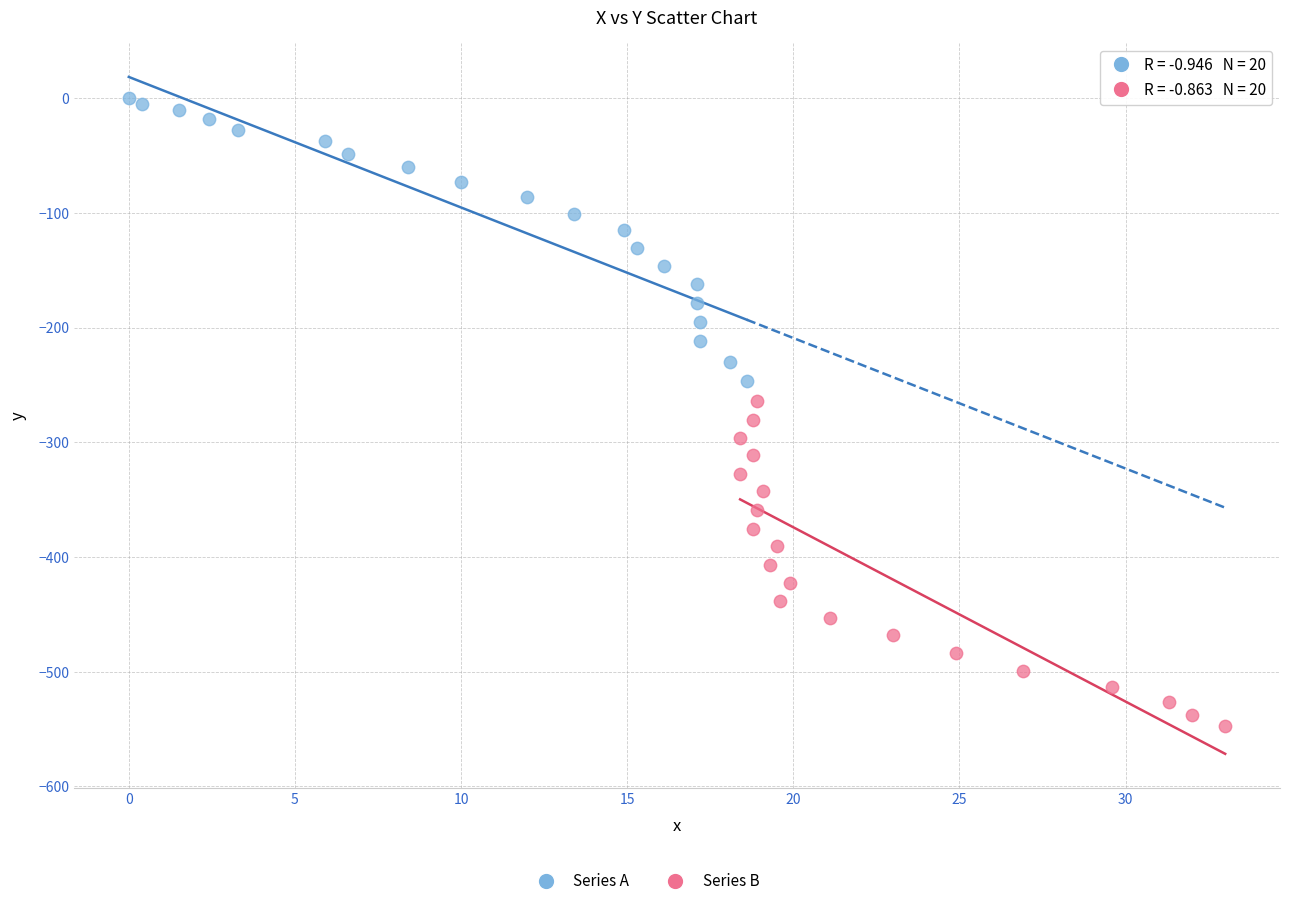

Which series has the widest spread of Y values?

Series B